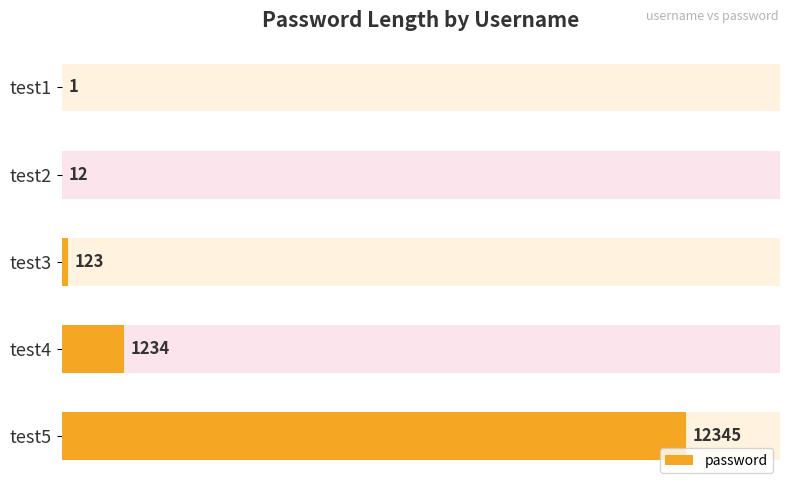

How many series are shown in this chart?

1